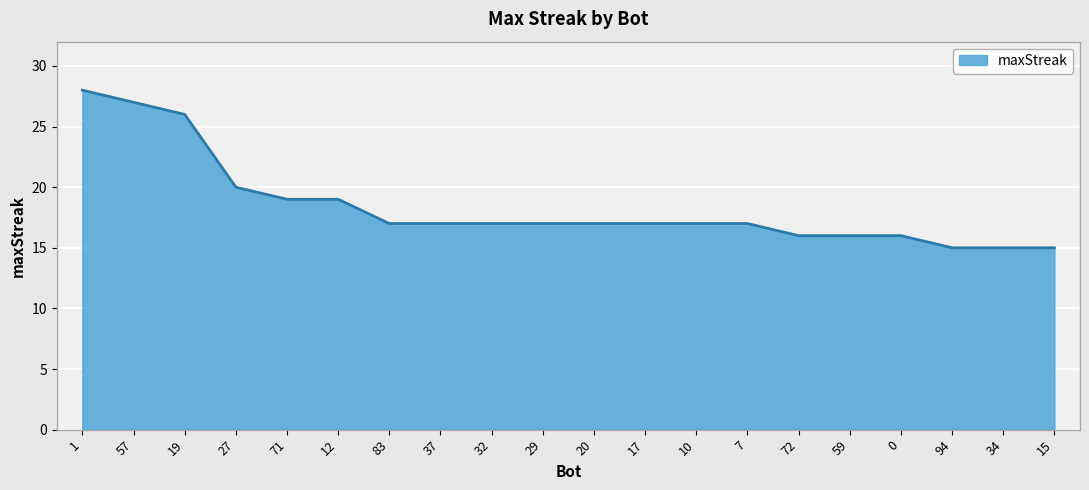

Where is the data nearest to the value 21?

27